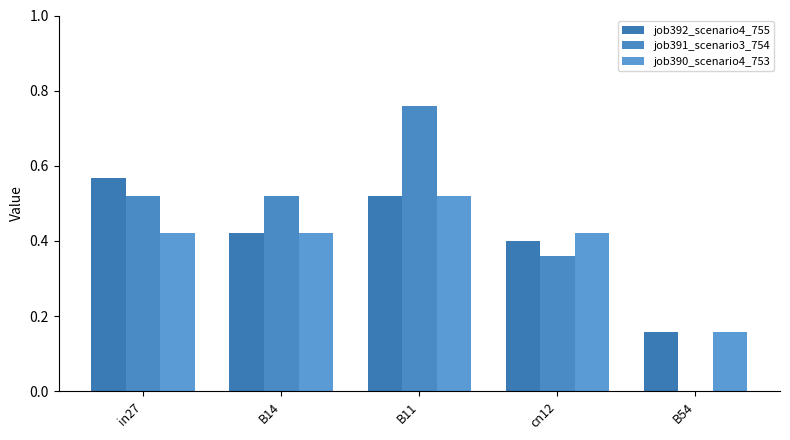

Are the bars horizontal?

No